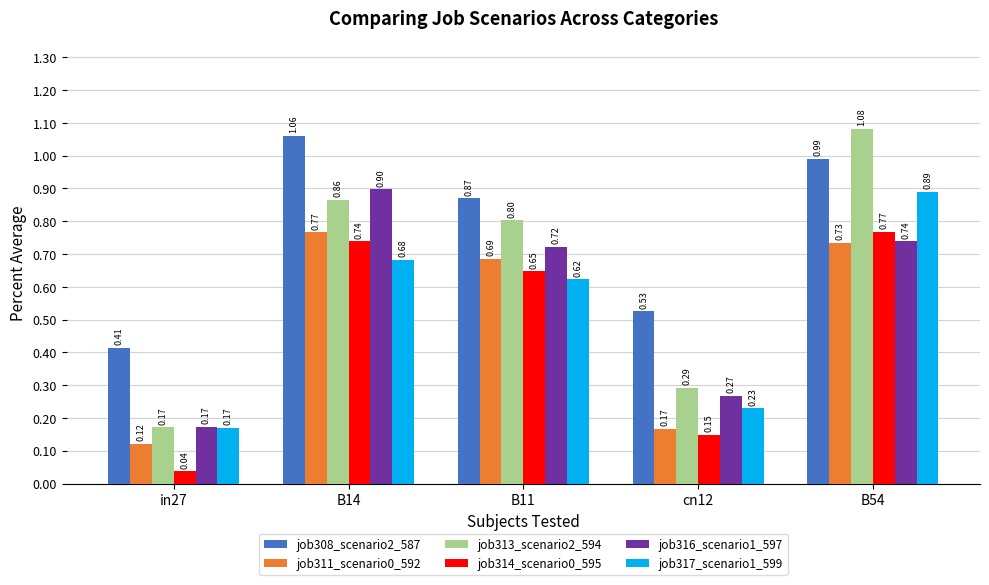

The job317_scenario1_599 series shows 0.2 at B11. True or false?

False